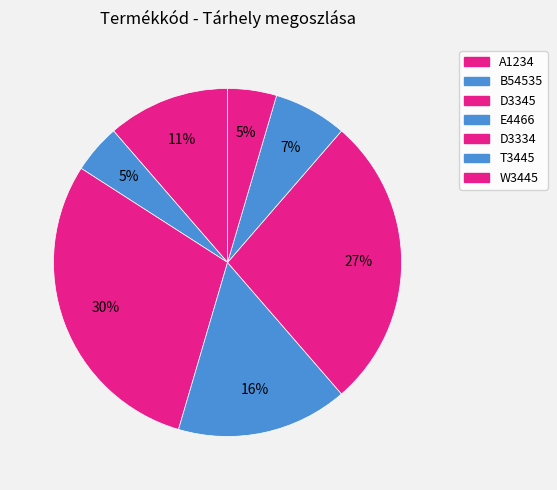

How many segments does this pie chart have?

7